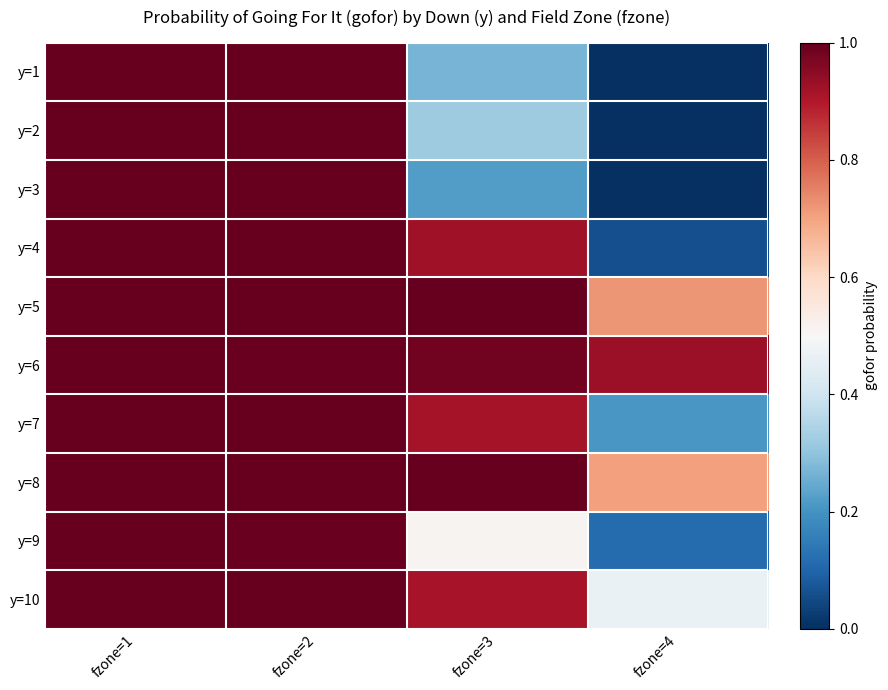

At fzone=1, list the series in order from smallest to largest.

y=6, y=1, y=2, y=3, y=4, y=5, y=7, y=8, y=9, y=10